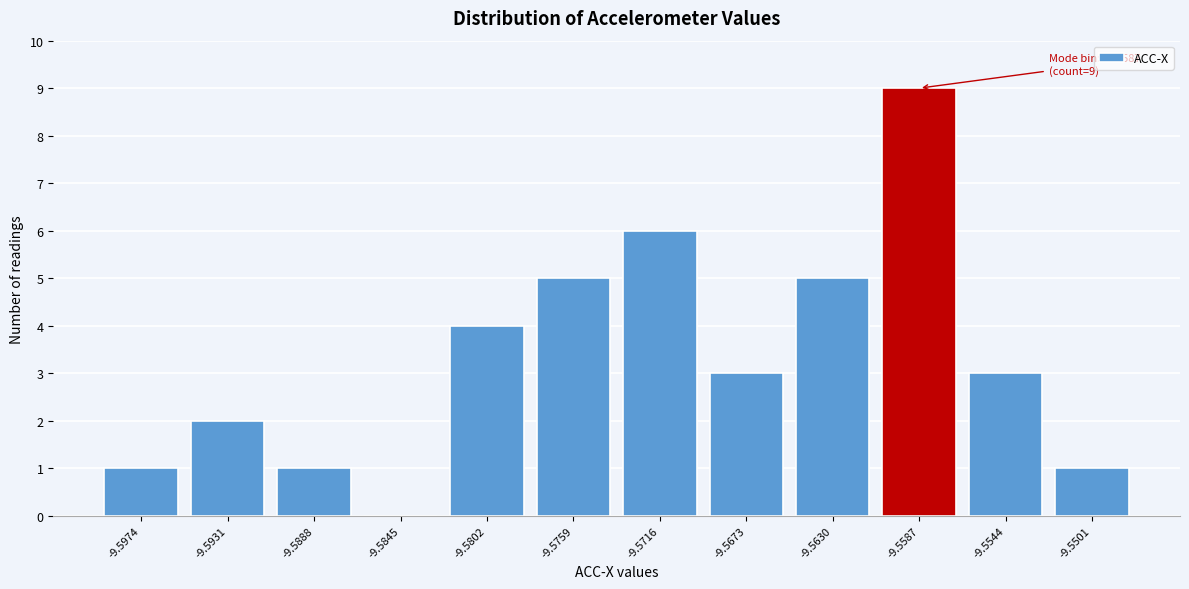

Reading left to right, what are all the values shown in this chart?

-9.5974=1	-9.5931=2	-9.5888=1	-9.5845=0	-9.5802=4	-9.5759=5	-9.5716=6	-9.5673=3	-9.5630=5	-9.5587=9	-9.5544=3	-9.5501=1